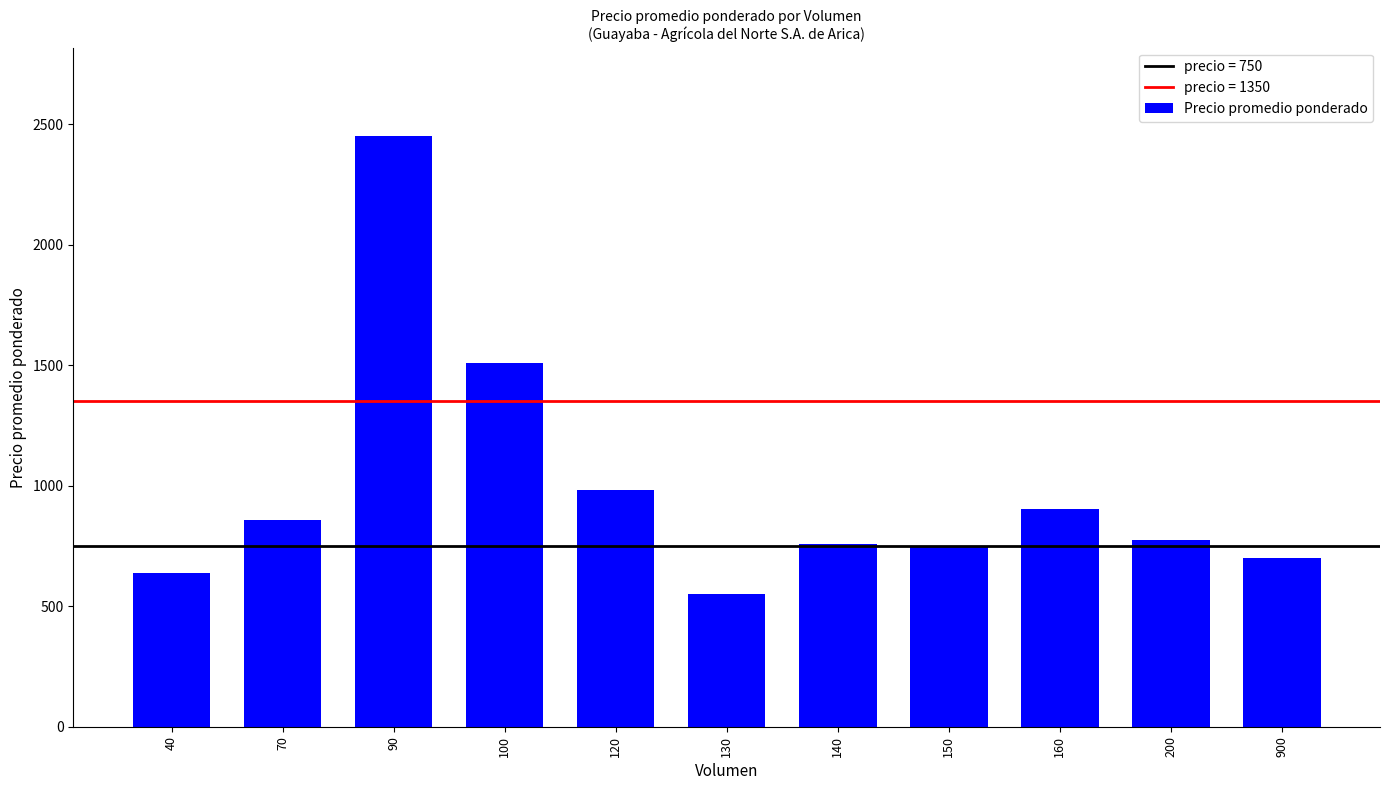

Between 150 and 90, which is larger?

90